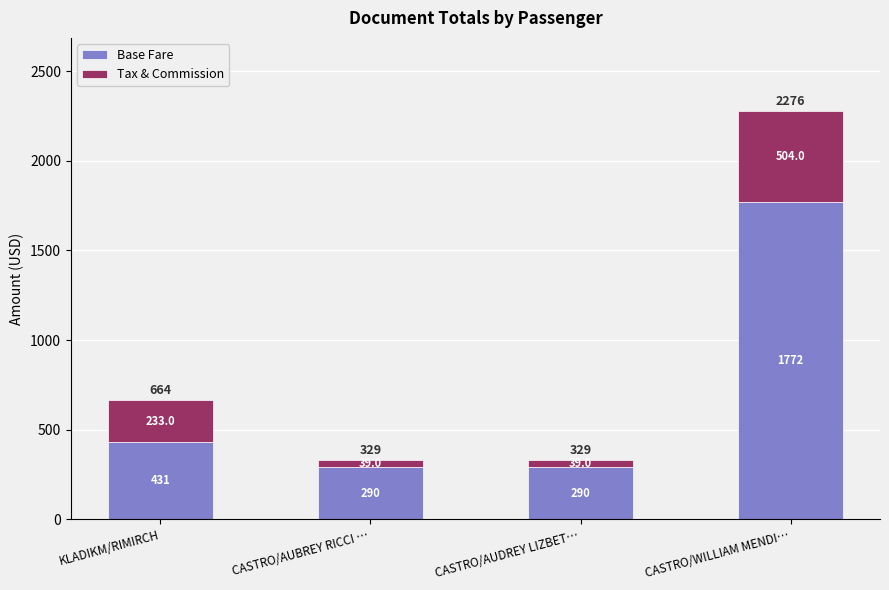

At which category is the sum across all series the highest?

CASTRO/WILLIAM MENDI…